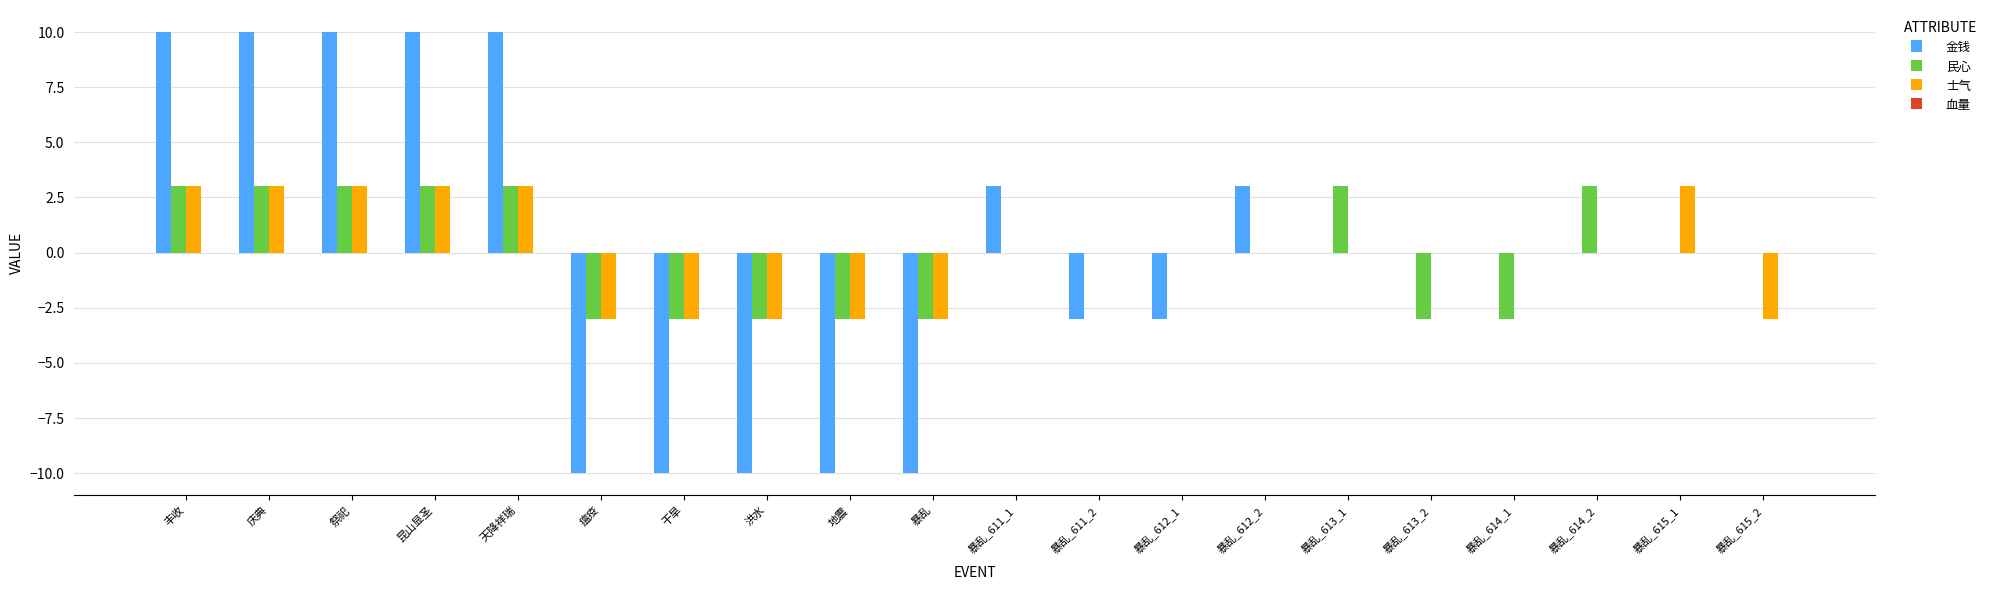

What is the total value across all series at 洪水?

-16